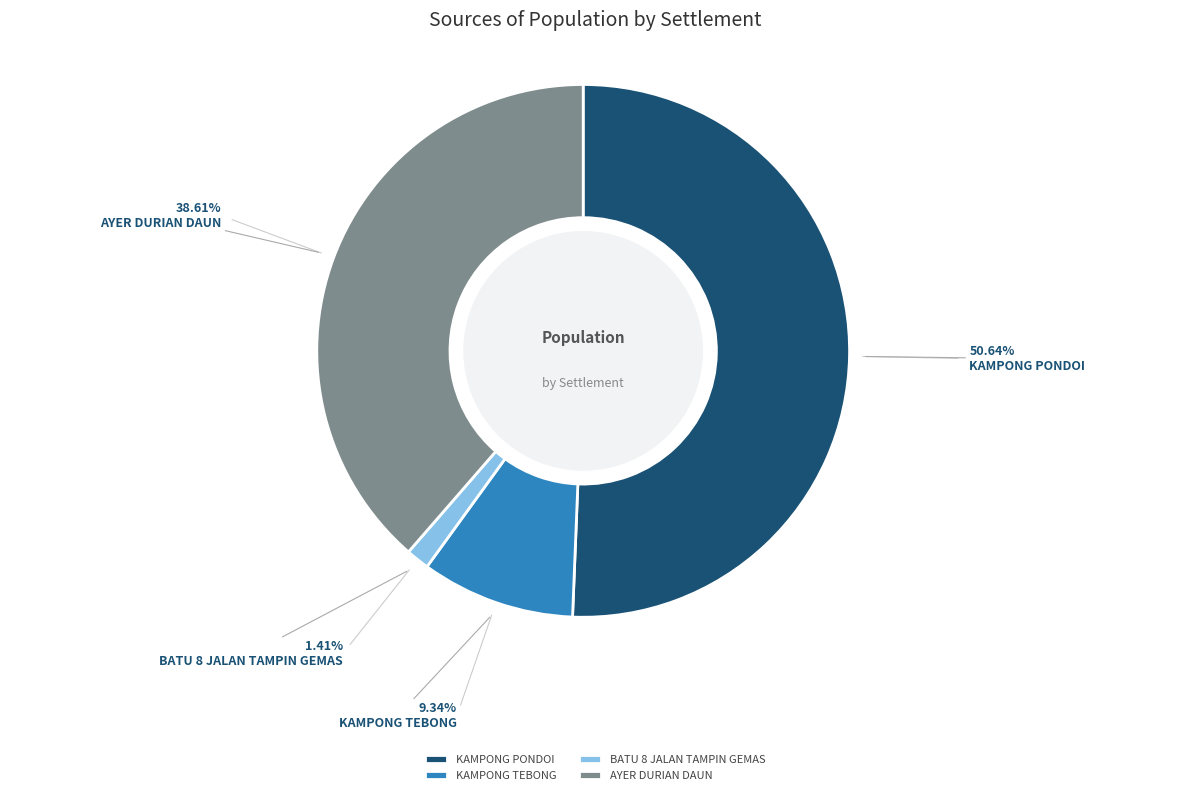

True or false: BATU 8 JALAN TAMPIN GEMAS accounts for 13% of the total.

False